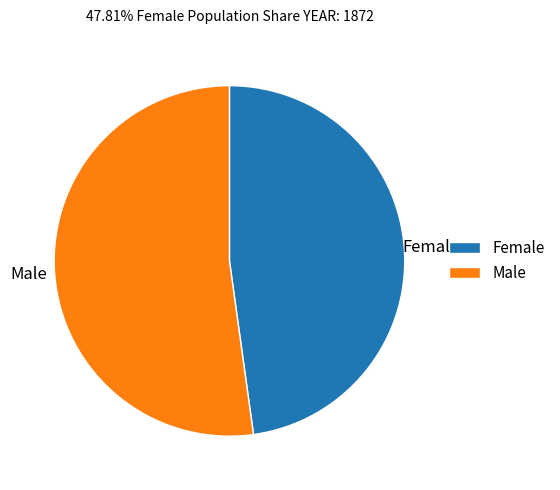

True or false: Female accounts for 56% of the total.

False